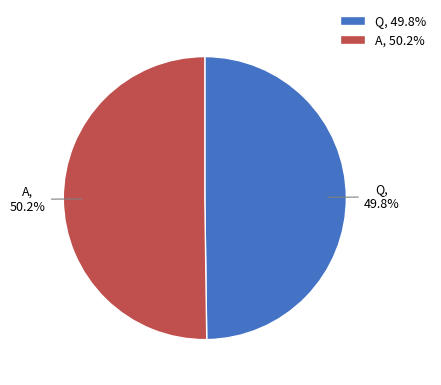

To the nearest percent, what percentage of the pie is Q?

50%